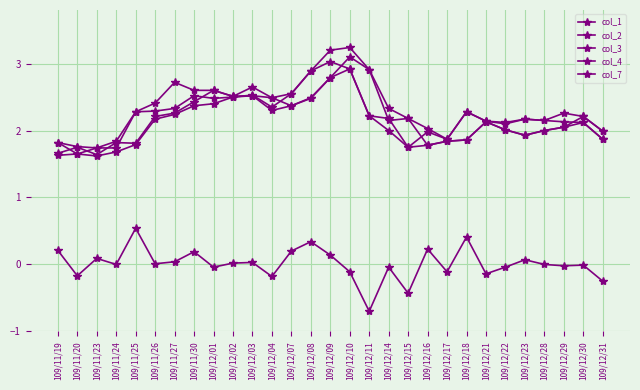

At which category is the sum across all series the highest?

109/12/10